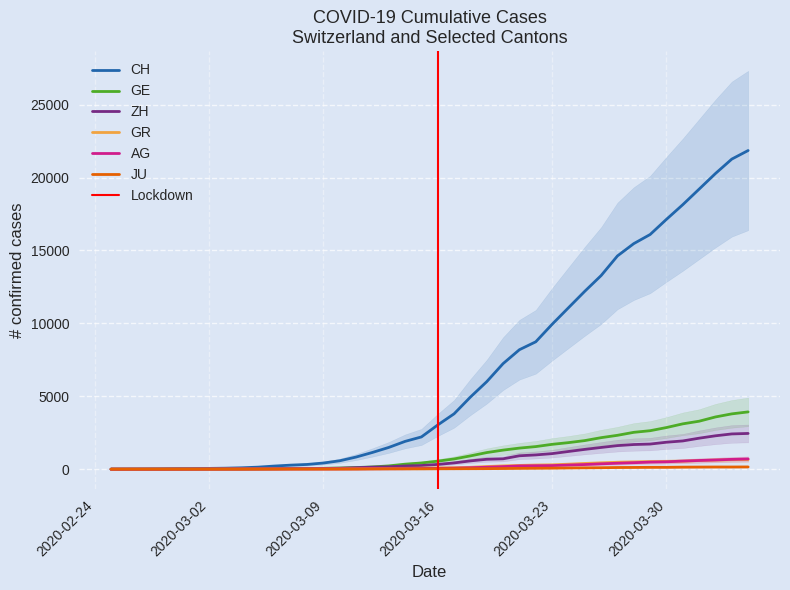

Which series has the widest spread of values?

CH